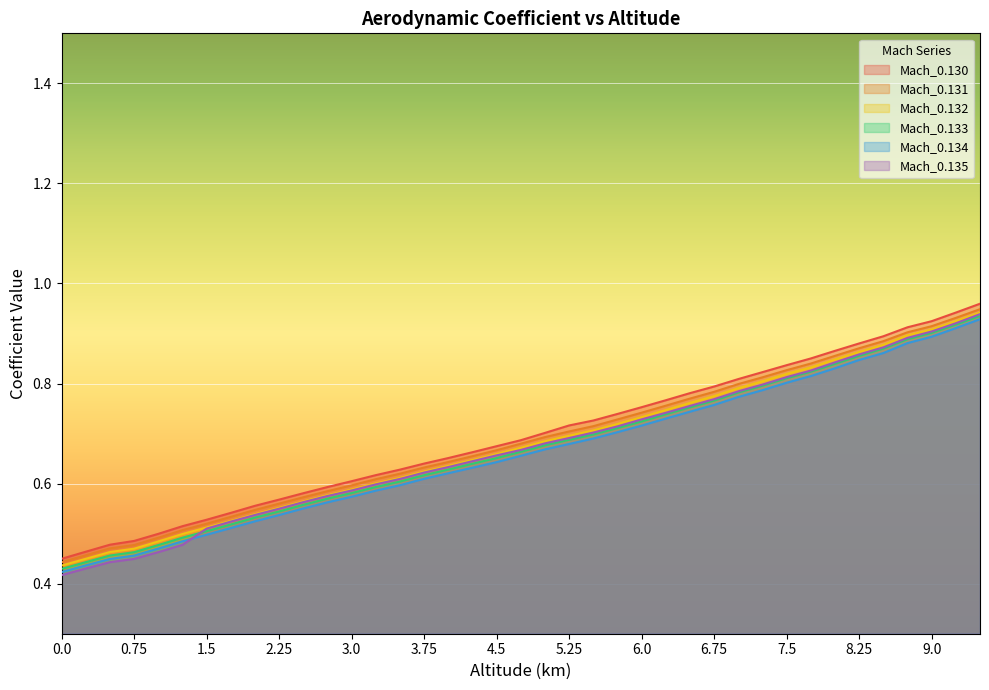

Reading left to right, what are all the values shown in this chart?

Mach_0.130: 0.0=0.4	0.25=0.5	0.5=0.5	0.75=0.5	1.0=0.5	1.25=0.5	1.5=0.5	1.75=0.5	2.0=0.6	2.25=0.6	2.5=0.6	2.75=0.6	3.0=0.6	3.25=0.6	3.5=0.6	3.75=0.6	4.0=0.7	4.25=0.7	4.5=0.7	4.75=0.7	5.0=0.7	5.25=0.7	5.5=0.7	5.75=0.7	6.0=0.8	6.25=0.8	6.5=0.8	6.75=0.8	7.0=0.8	7.25=0.8	7.5=0.8	7.75=0.9	8.0=0.9	8.25=0.9	8.5=0.9	8.75=0.9	9.0=0.9	9.25=0.9	9.5=1.0
Mach_0.131: 0.0=0.4	0.25=0.5	0.5=0.5	0.75=0.5	1.0=0.5	1.25=0.5	1.5=0.5	1.75=0.5	2.0=0.5	2.25=0.6	2.5=0.6	2.75=0.6	3.0=0.6	3.25=0.6	3.5=0.6	3.75=0.6	4.0=0.6	4.25=0.7	4.5=0.7	4.75=0.7	5.0=0.7	5.25=0.7	5.5=0.7	5.75=0.7	6.0=0.7	6.25=0.8	6.5=0.8	6.75=0.8	7.0=0.8	7.25=0.8	7.5=0.8	7.75=0.8	8.0=0.9	8.25=0.9	8.5=0.9	8.75=0.9	9.0=0.9	9.25=0.9	9.5=0.9
Mach_0.132: 0.0=0.4	0.25=0.4	0.5=0.5	0.75=0.5	1.0=0.5	1.25=0.5	1.5=0.5	1.75=0.5	2.0=0.5	2.25=0.6	2.5=0.6	2.75=0.6	3.0=0.6	3.25=0.6	3.5=0.6	3.75=0.6	4.0=0.6	4.25=0.6	4.5=0.7	4.75=0.7	5.0=0.7	5.25=0.7	5.5=0.7	5.75=0.7	6.0=0.7	6.25=0.7	6.5=0.8	6.75=0.8	7.0=0.8	7.25=0.8	7.5=0.8	7.75=0.8	8.0=0.8	8.25=0.9	8.5=0.9	8.75=0.9	9.0=0.9	9.25=0.9	9.5=0.9
Mach_0.133: 0.0=0.4	0.25=0.4	0.5=0.5	0.75=0.5	1.0=0.5	1.25=0.5	1.5=0.5	1.75=0.5	2.0=0.5	2.25=0.5	2.5=0.6	2.75=0.6	3.0=0.6	3.25=0.6	3.5=0.6	3.75=0.6	4.0=0.6	4.25=0.6	4.5=0.7	4.75=0.7	5.0=0.7	5.25=0.7	5.5=0.7	5.75=0.7	6.0=0.7	6.25=0.7	6.5=0.8	6.75=0.8	7.0=0.8	7.25=0.8	7.5=0.8	7.75=0.8	8.0=0.8	8.25=0.9	8.5=0.9	8.75=0.9	9.0=0.9	9.25=0.9	9.5=0.9
Mach_0.134: 0.0=0.4	0.25=0.4	0.5=0.4	0.75=0.5	1.0=0.5	1.25=0.5	1.5=0.5	1.75=0.5	2.0=0.5	2.25=0.5	2.5=0.6	2.75=0.6	3.0=0.6	3.25=0.6	3.5=0.6	3.75=0.6	4.0=0.6	4.25=0.6	4.5=0.6	4.75=0.7	5.0=0.7	5.25=0.7	5.5=0.7	5.75=0.7	6.0=0.7	6.25=0.7	6.5=0.7	6.75=0.8	7.0=0.8	7.25=0.8	7.5=0.8	7.75=0.8	8.0=0.8	8.25=0.8	8.5=0.9	8.75=0.9	9.0=0.9	9.25=0.9	9.5=0.9
Mach_0.135: 0.0=0.4	0.25=0.4	0.5=0.4	0.75=0.4	1.0=0.5	1.25=0.5	1.5=0.5	1.75=0.5	2.0=0.5	2.25=0.5	2.5=0.6	2.75=0.6	3.0=0.6	3.25=0.6	3.5=0.6	3.75=0.6	4.0=0.6	4.25=0.6	4.5=0.7	4.75=0.7	5.0=0.7	5.25=0.7	5.5=0.7	5.75=0.7	6.0=0.7	6.25=0.7	6.5=0.8	6.75=0.8	7.0=0.8	7.25=0.8	7.5=0.8	7.75=0.8	8.0=0.8	8.25=0.9	8.5=0.9	8.75=0.9	9.0=0.9	9.25=0.9	9.5=0.9